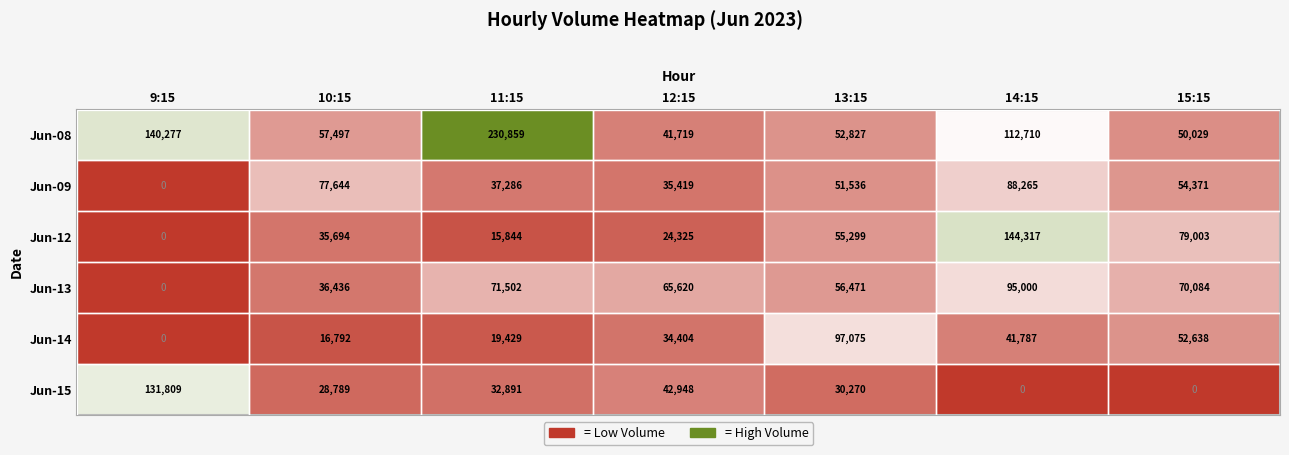

What is the difference between the maximum and second lowest values in the Jun-08 series?

180830